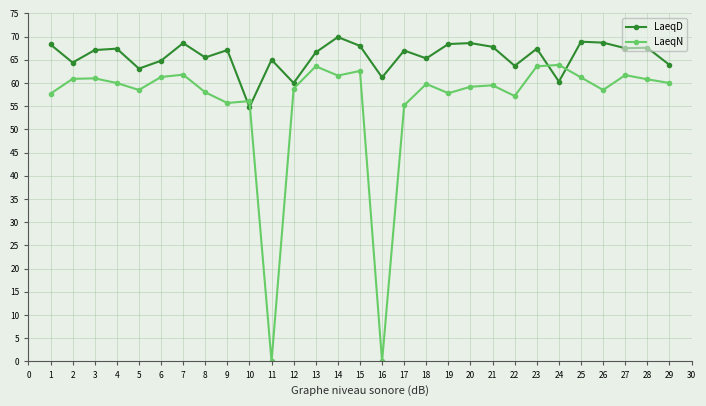

True or false: LaeqN has a value of -35.5 at 14.

False